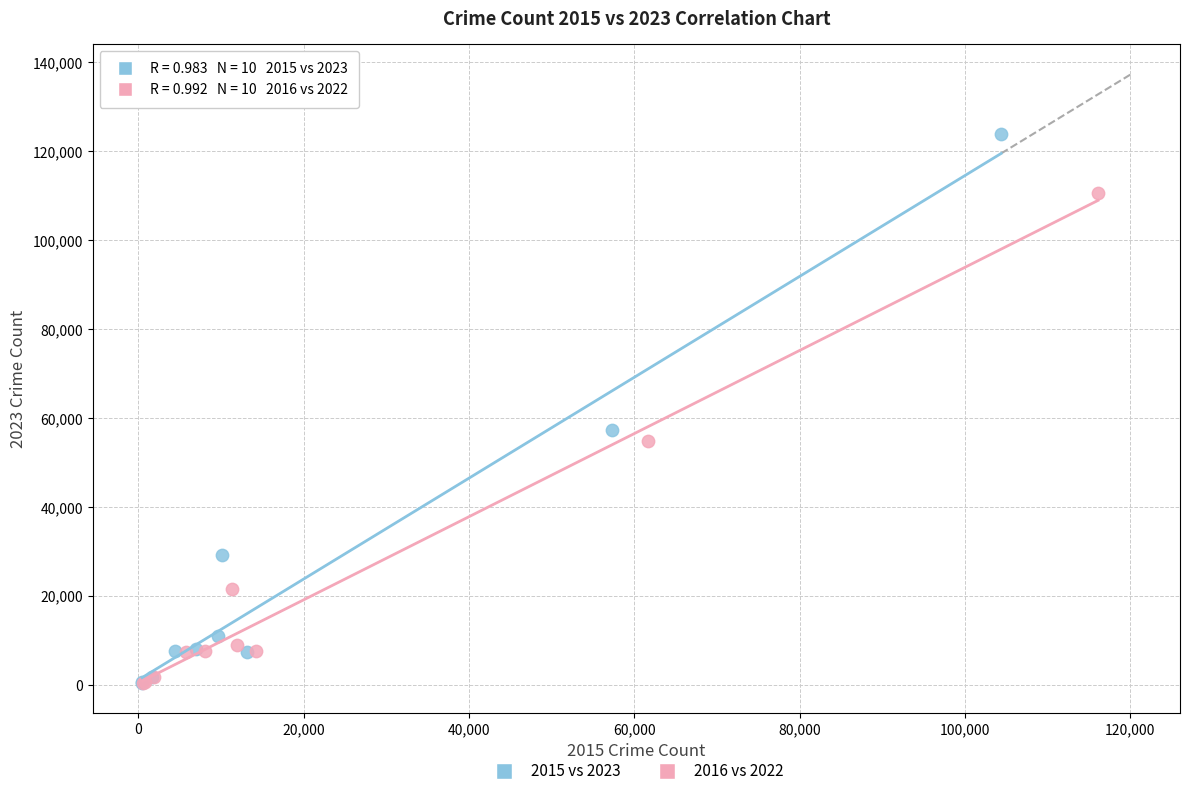

Which series has the widest spread of Y values?

2015 vs 2023